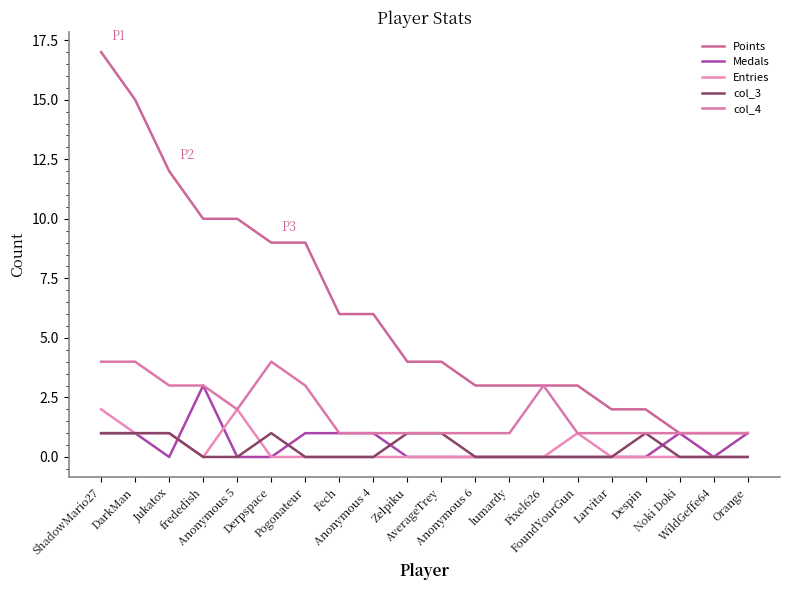

Which series changed the most between ShadowMario27 and Anonymous 6?

Points